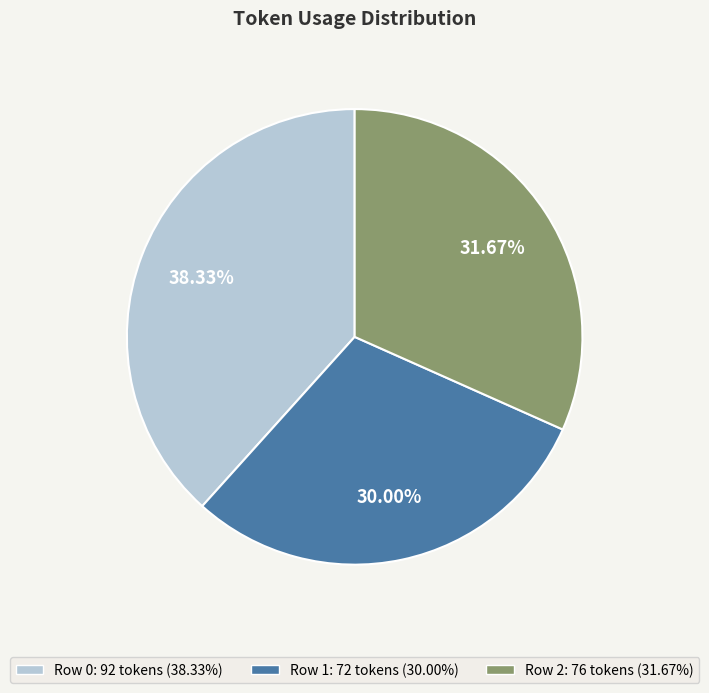

Is the sum of Row 2 and Row 1 greater than half?

Yes